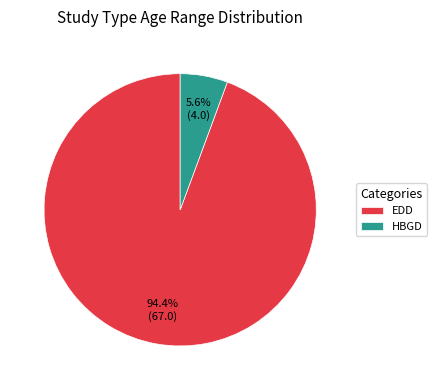

Rank the categories by value from lowest to highest.

HBGD, EDD